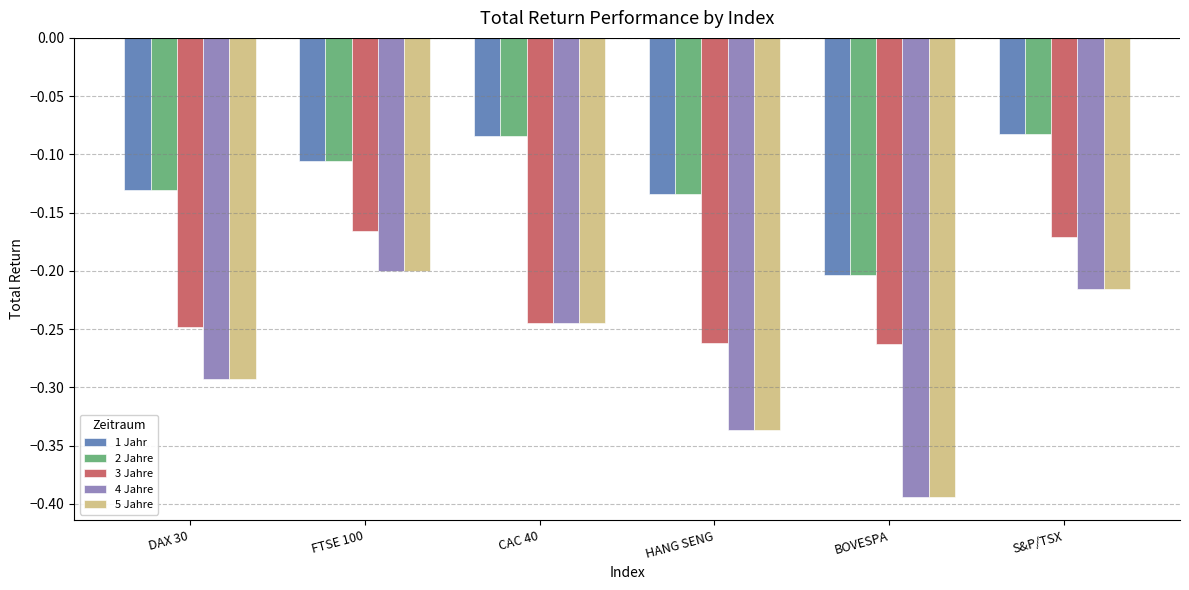

At which label does 5 Jahre reach its minimum?

BOVESPA